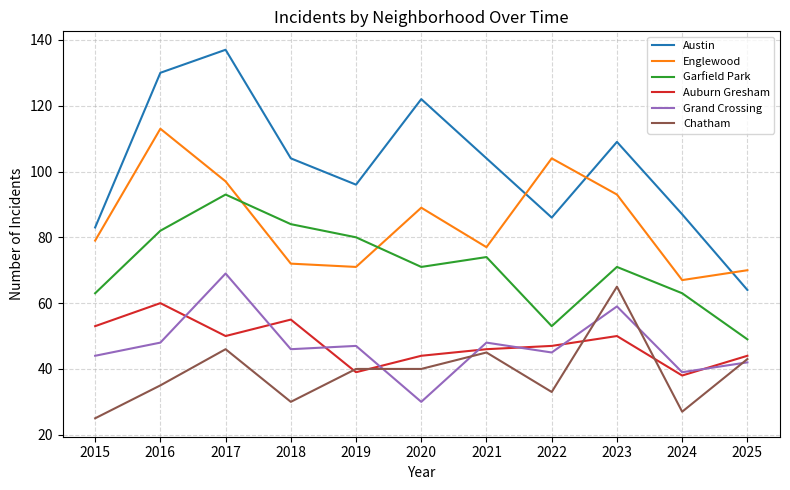

Where is the first local minimum for Chatham?

2018